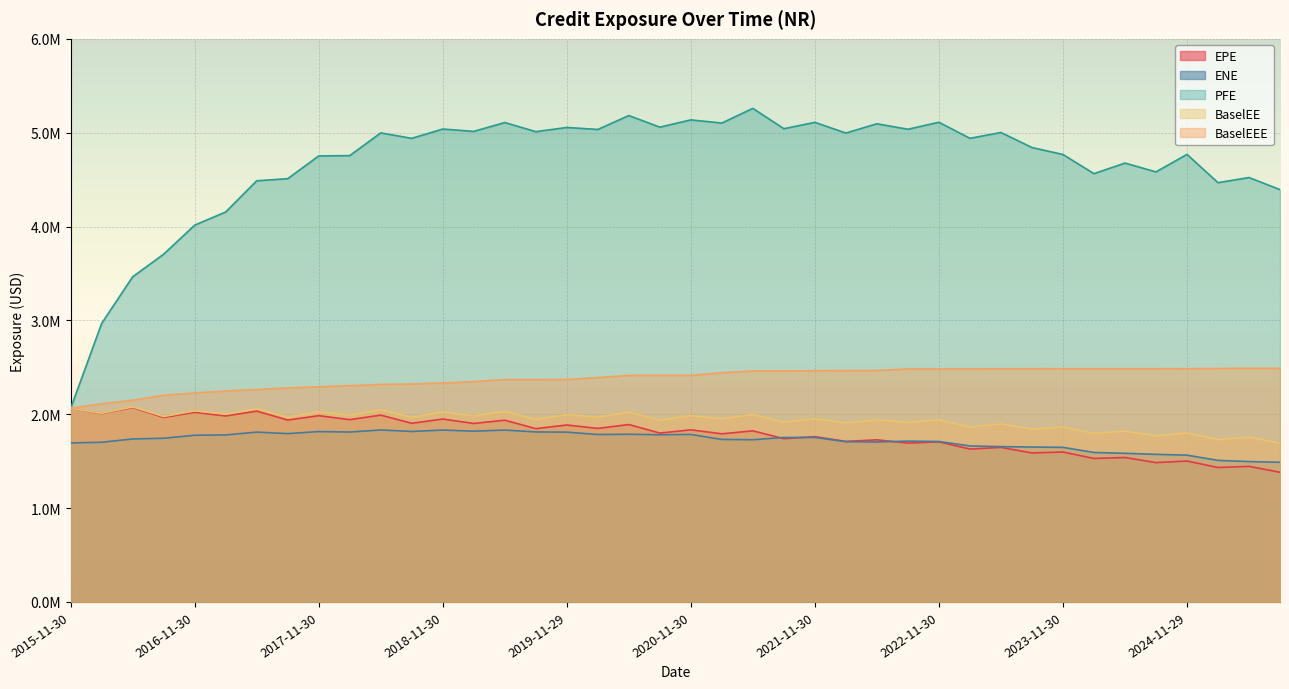

Reading right to left, what are all the values shown in this chart?

EPE: 2025-08-29=1381618.6	2025-05-30=1444801.6	2025-02-28=1432296.1	2024-11-29=1501432.3	2024-08-30=1484462.5	2024-05-31=1539135.8	2024-02-29=1528648.7	2023-11-30=1597379.4	2023-08-31=1587663.7	2023-05-31=1646651.2	2023-02-28=1628803.4	2022-11-30=1705622.9	2022-08-31=1692119.8	2022-05-31=1727394.2	2022-02-28=1710622.1	2021-11-30=1761112.1	2021-08-31=1739666.0	2021-05-28=1823027.0	2021-02-26=1791400.9	2020-11-30=1833847.5	2020-08-28=1799213.2	2020-05-29=1890409.3	2020-02-28=1849099.8	2019-11-29=1885412.1	2019-08-30=1846439.6	2019-05-31=1936653.2	2019-02-28=1901499.9	2018-11-30=1948846.1	2018-08-31=1903710.3	2018-05-31=1990457.7	2018-02-28=1942322.2	2017-11-30=1984726.9	2017-08-31=1937992.5	2017-05-31=2033239.6	2017-02-28=1981520.4	2016-11-30=2020838.6	2016-08-31=1965756.2	2016-05-31=2071051.4	2016-02-29=2006795.7	2015-11-30=2063416.0
ENE: 2025-08-29=1488119.7	2025-05-30=1495545.1	2025-02-28=1508326.9	2024-11-29=1564037.2	2024-08-30=1572603.5	2024-05-31=1583836.7	2024-02-29=1592526.0	2023-11-30=1647053.2	2023-08-31=1650511.2	2023-05-31=1655048.4	2023-02-28=1662224.1	2022-11-30=1709605.0	2022-08-31=1713574.3	2022-05-31=1704249.8	2022-02-28=1707707.2	2021-11-30=1752563.9	2021-08-31=1752208.7	2021-05-28=1728400.2	2021-02-26=1731611.2	2020-11-30=1784586.9	2020-08-28=1781384.0	2020-05-29=1786638.5	2020-02-28=1784041.8	2019-11-29=1809225.1	2019-08-30=1811539.0	2019-05-31=1831392.2	2019-02-28=1819550.4	2018-11-30=1831492.1	2018-08-31=1816391.4	2018-05-31=1832312.9	2018-02-28=1810481.9	2017-11-30=1815418.5	2017-08-31=1793422.2	2017-05-31=1809646.9	2017-02-28=1779150.5	2016-11-30=1776388.5	2016-08-31=1743986.8	2016-05-31=1736800.6	2016-02-29=1701433.0	2015-11-30=1694420.5
PFE: 2025-08-29=4393299.0	2025-05-30=4522254.0	2025-02-28=4467527.0	2024-11-29=4768923.0	2024-08-30=4582312.0	2024-05-31=4676268.0	2024-02-29=4563514.0	2023-11-30=4767868.0	2023-08-31=4842032.0	2023-05-31=5001962.0	2023-02-28=4940070.0	2022-11-30=5111376.0	2022-08-31=5036632.0	2022-05-31=5095066.0	2022-02-28=4996353.0	2021-11-30=5110422.0	2021-08-31=5042514.0	2021-05-28=5259513.0	2021-02-26=5102803.0	2020-11-30=5136358.0	2020-08-28=5059087.0	2020-05-29=5182538.0	2020-02-28=5034566.0	2019-11-29=5055693.0	2019-08-30=5011248.0	2019-05-31=5108241.0	2019-02-28=5013875.0	2018-11-30=5039040.0	2018-08-31=4939863.0	2018-05-31=4997774.0	2018-02-28=4755657.0	2017-11-30=4752480.0	2017-08-31=4510084.0	2017-05-31=4487479.0	2017-02-28=4155235.0	2016-11-30=4014913.1	2016-08-31=3705667.7	2016-05-31=3464162.2	2016-02-29=2967861.3	2015-11-30=2063416.0
BaselEE: 2025-08-29=1691735.6	2025-05-30=1756812.5	2025-02-28=1729513.4	2024-11-29=1800416.8	2024-08-30=1768054.4	2024-05-31=1820801.6	2024-02-29=1796058.6	2023-11-30=1864165.1	2023-08-31=1840715.2	2023-05-31=1896488.8	2023-02-28=1863537.5	2022-11-30=1938821.8	2022-08-31=1911293.7	2022-05-31=1938650.4	2022-02-28=1907540.9	2021-11-30=1951565.8	2021-08-31=1916467.9	2021-05-28=1995974.3	2021-02-26=1949817.7	2020-11-30=1984686.8	2020-08-28=1936202.8	2020-05-29=2023208.9	2020-02-28=1968172.7	2019-11-29=1995880.5	2019-08-30=1944903.0	2019-05-31=2029783.0	2019-02-28=1982921.0	2018-11-30=2022345.0	2018-08-31=1967012.2	2018-05-31=2047707.1	2018-02-28=1989502.6	2017-11-30=2024389.9	2017-08-31=1970368.5	2017-05-31=2060487.7	2017-02-28=2001572.8	2016-11-30=2035829.1	2016-08-31=1975774.0	2016-05-31=2077540.1	2016-02-29=2009921.3	2015-11-30=2063416.0
BaselEEE: 2025-08-29=2489513.5	2025-05-30=2489513.5	2025-02-28=2487104.6	2024-11-29=2485489.3	2024-08-30=2485213.1	2024-05-31=2485213.1	2024-02-29=2485213.1	2023-11-30=2485213.1	2023-08-31=2485014.1	2023-05-31=2484772.7	2023-02-28=2483014.2	2022-11-30=2482912.5	2022-08-31=2482664.1	2022-05-31=2466068.0	2022-02-28=2465788.8	2021-11-30=2463413.4	2021-08-31=2461302.6	2021-05-28=2461302.6	2021-02-26=2442482.6	2020-11-30=2414080.4	2020-08-28=2414001.4	2020-05-29=2413843.6	2020-02-28=2390968.1	2019-11-29=2370366.4	2019-08-30=2369260.5	2019-05-31=2369260.5	2019-02-28=2347271.5	2018-11-30=2333256.5	2018-08-31=2321689.2	2018-05-31=2317565.3	2018-02-28=2304819.9	2017-11-30=2292220.2	2017-08-31=2280832.4	2017-05-31=2262677.7	2017-02-28=2247840.8	2016-11-30=2226206.0	2016-08-31=2201999.0	2016-05-31=2148715.1	2016-02-29=2112069.3	2015-11-30=2063416.0